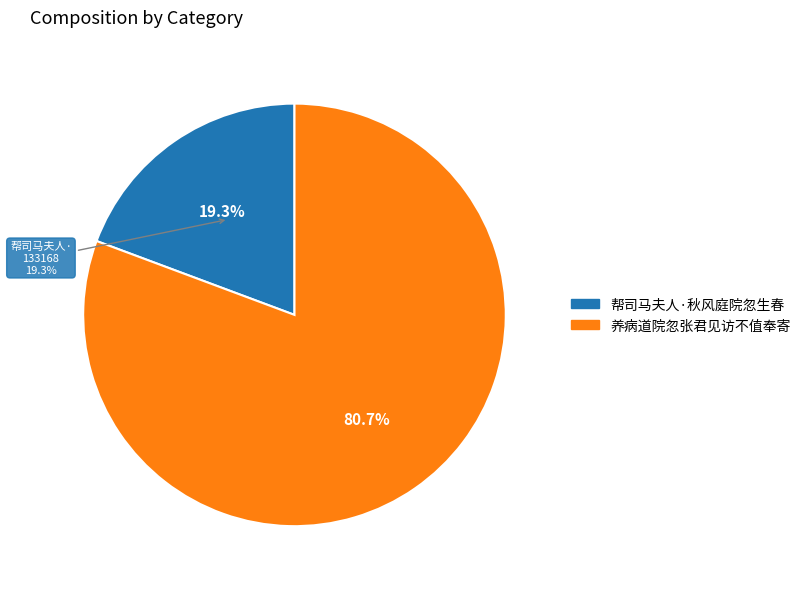

The 帮司马夫人·秋风庭院忽生春 slice represents 19% of the pie. True or false?

True